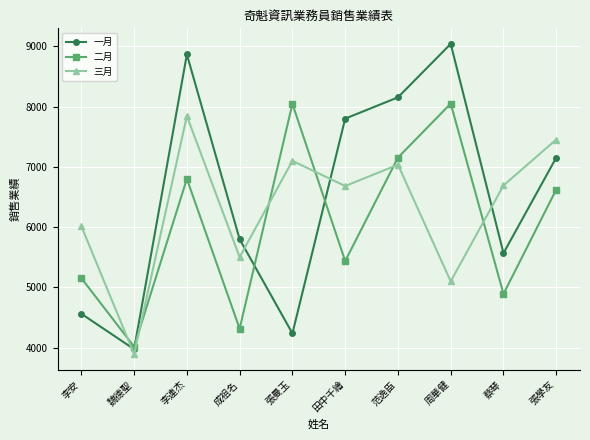

Rank the categories by 一月 value from highest to lowest.

周華健, 李連杰, 范逸臣, 田中千繪, 張學友, 成祖名, 蔡琴, 李安, 張曼玉, 魏德聖